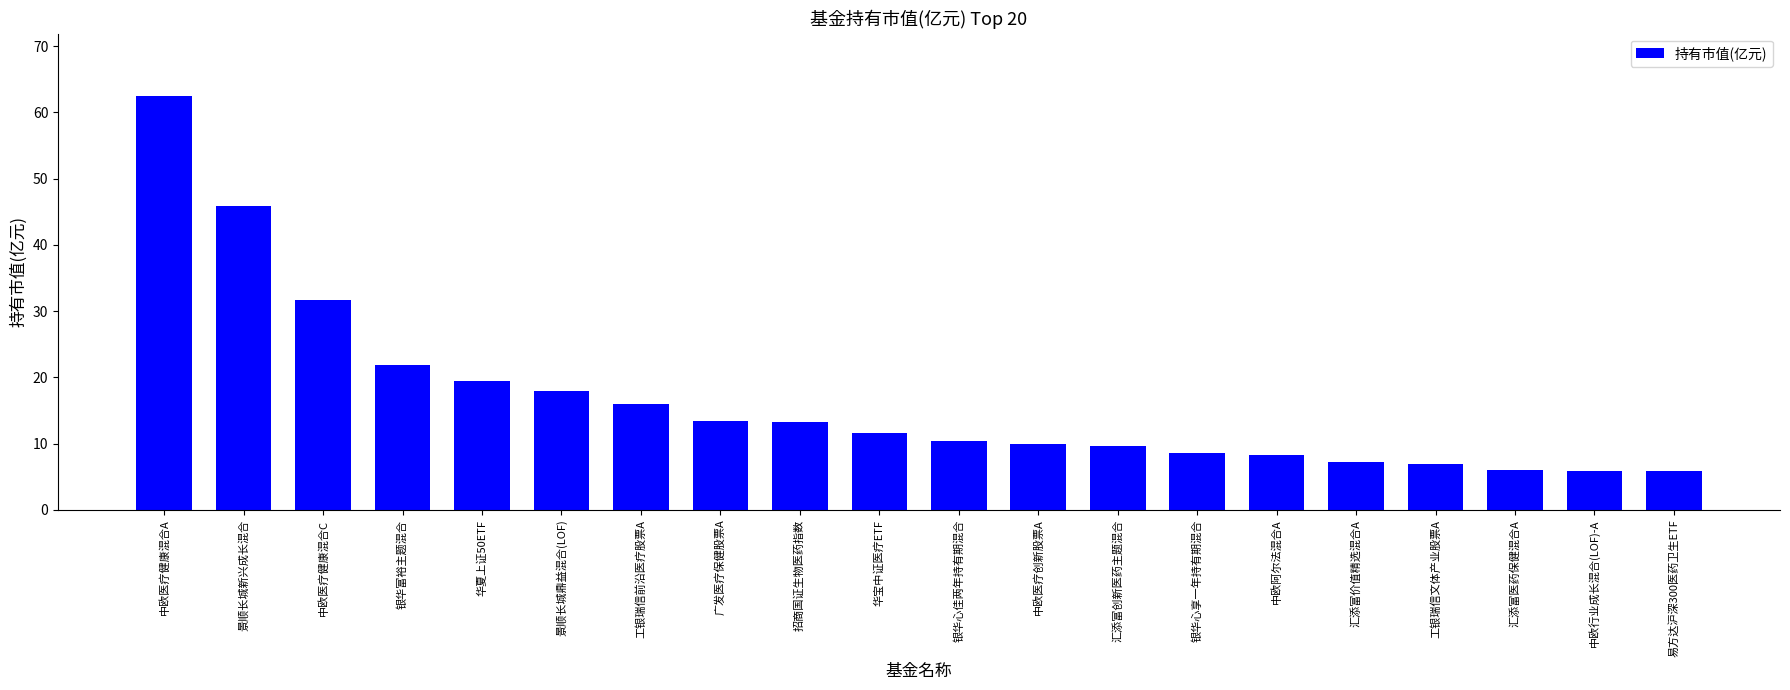

Does the chart contain stacked bars?

No